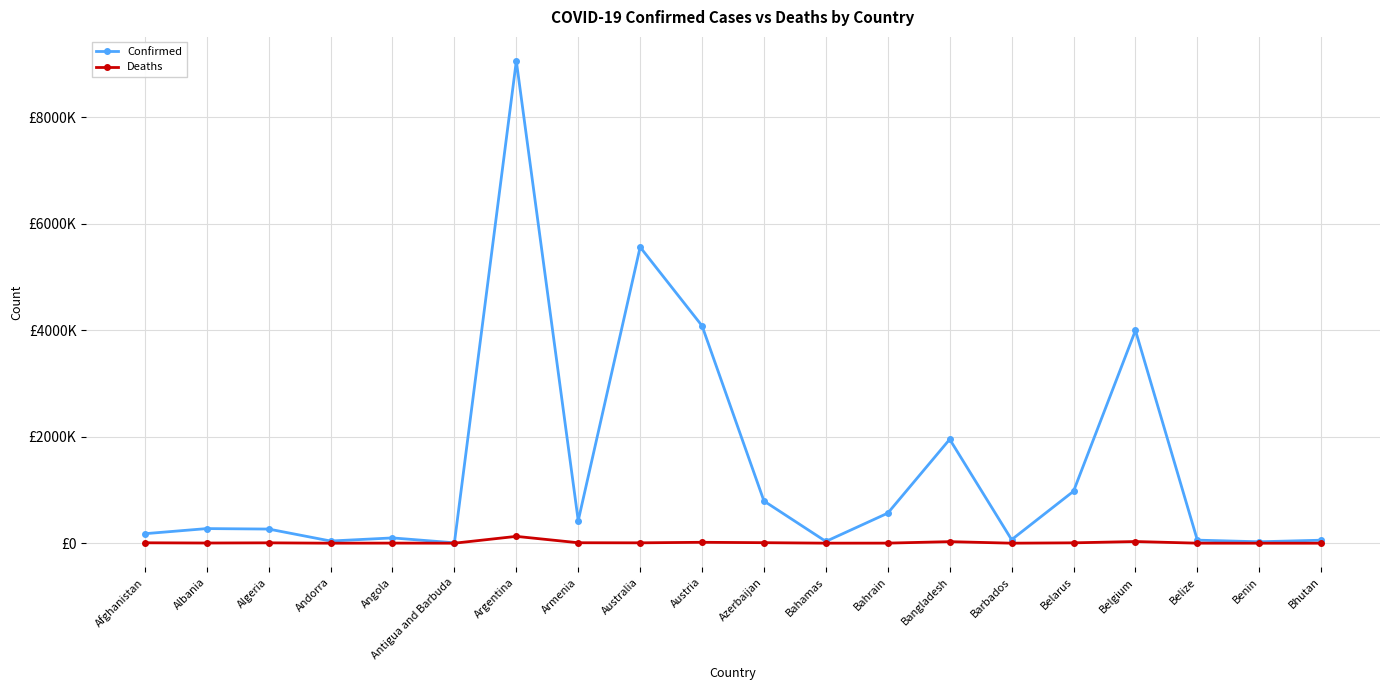

True or false: Deaths and Confirmed cross at least once.

False